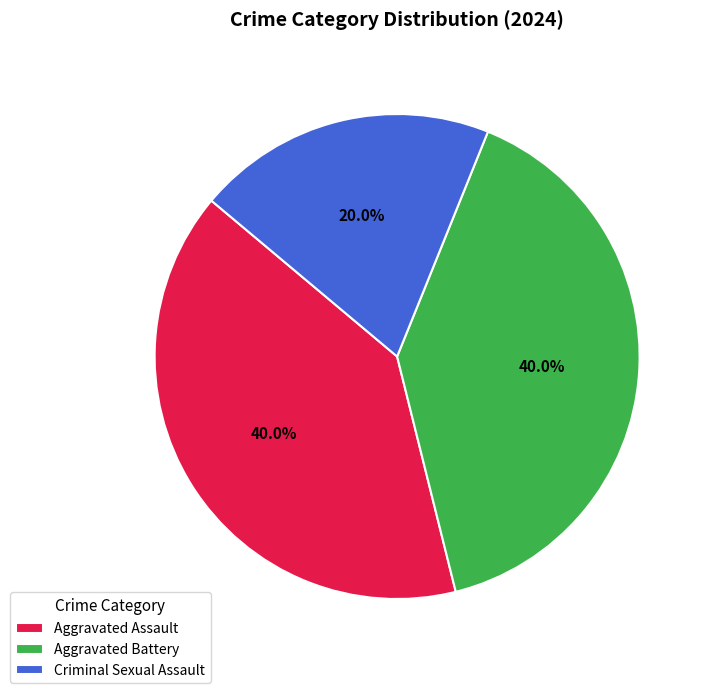

To the nearest percent, what is the average slice percentage?

33%